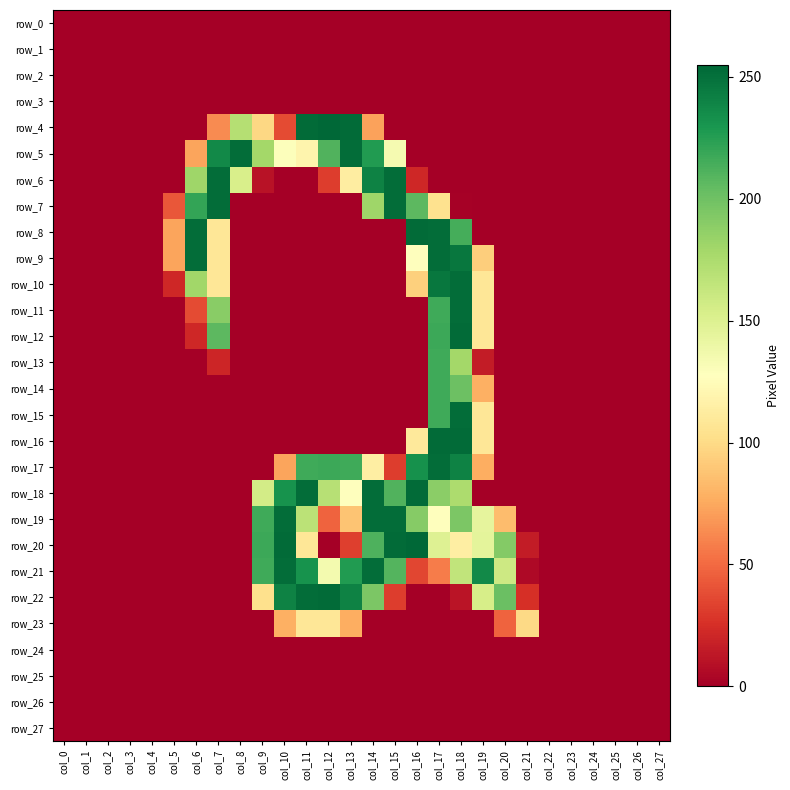

Which series has the largest total across all categories?

row_21